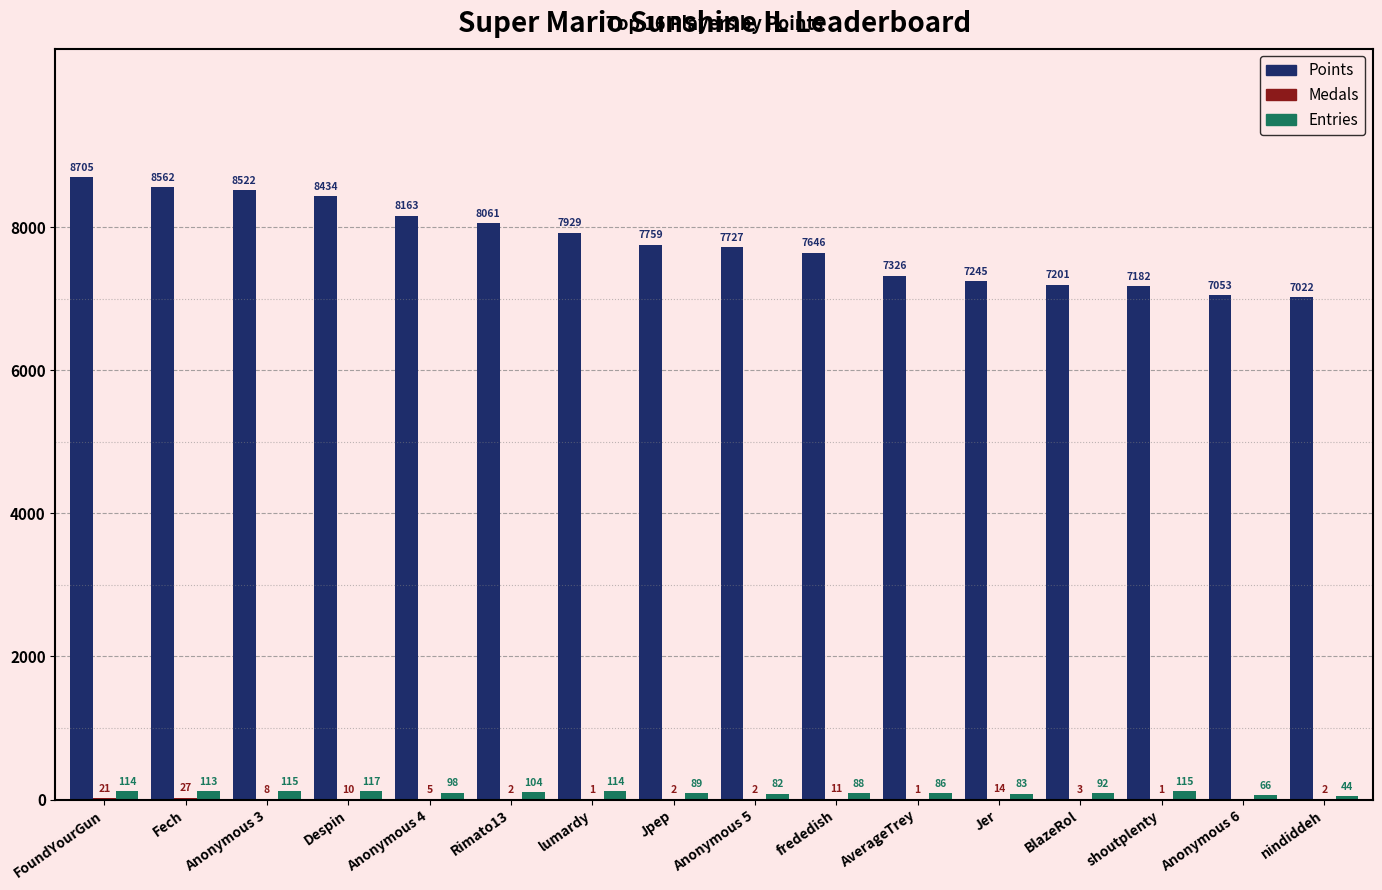

What is the sum of the Entries values at lumardy and nindiddeh?

158